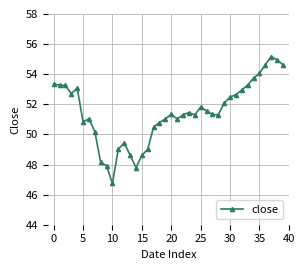

What is the difference between the second highest and minimum values?

8.2